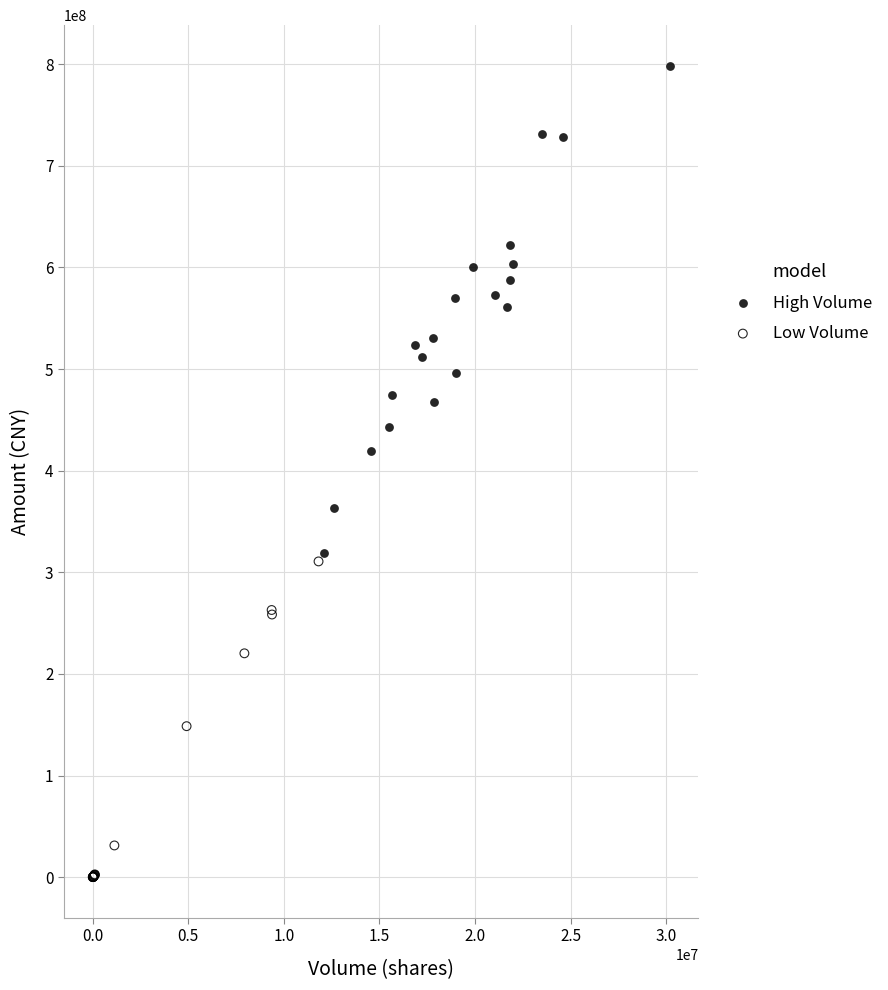

Which series has the largest Y range (max minus min)?

High Volume